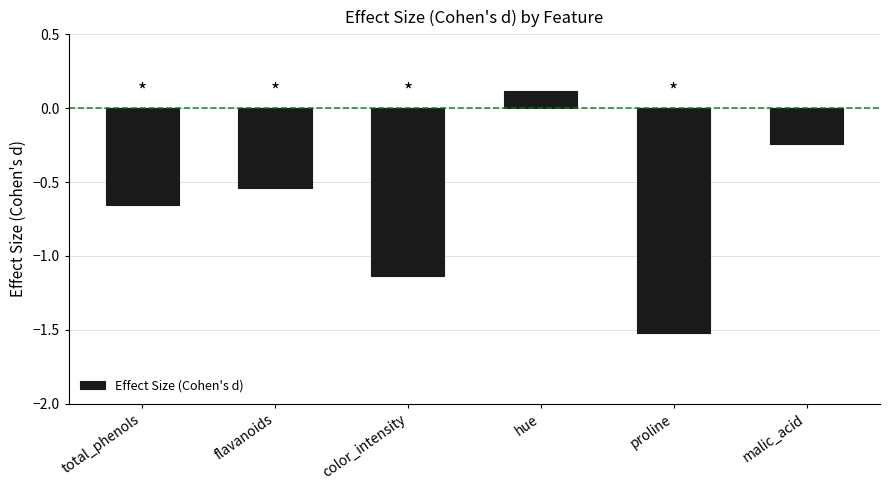

Rank the categories by value from lowest to highest.

proline, color_intensity, total_phenols, flavanoids, malic_acid, hue